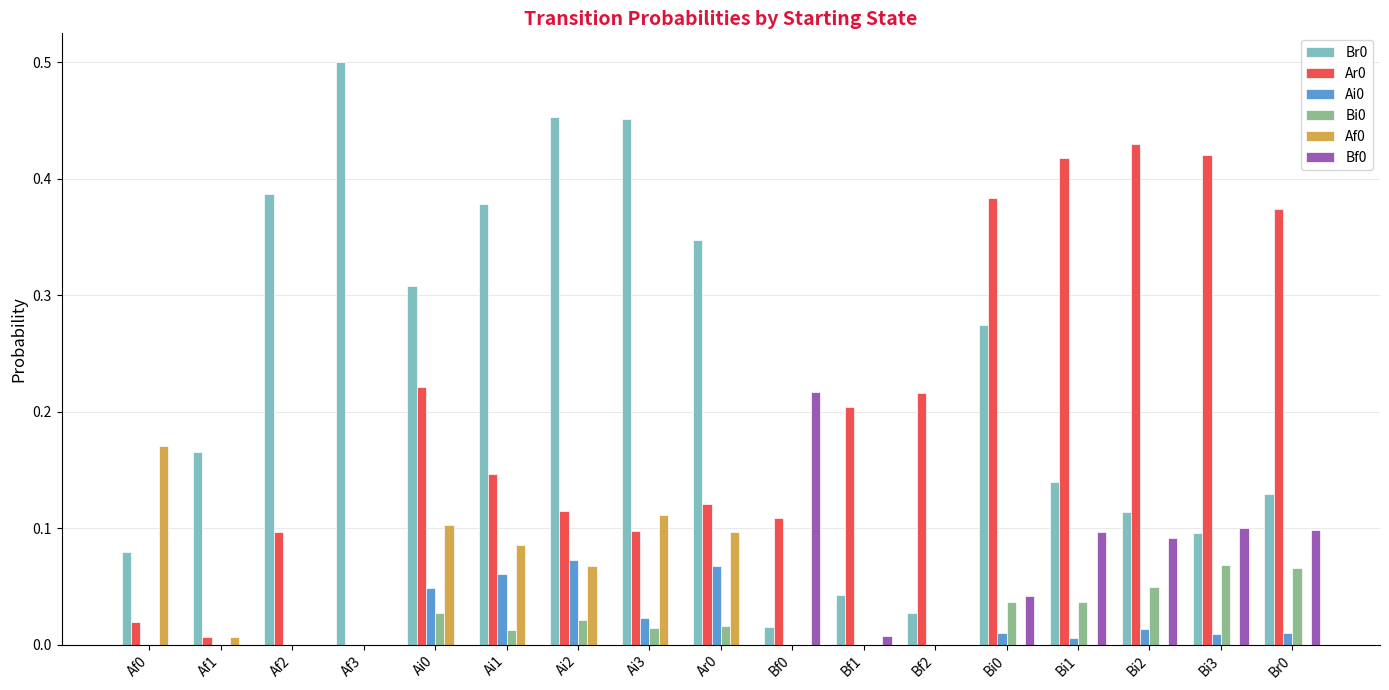

The value of Ai0 at Bf1 is 0.0. True or false?

True